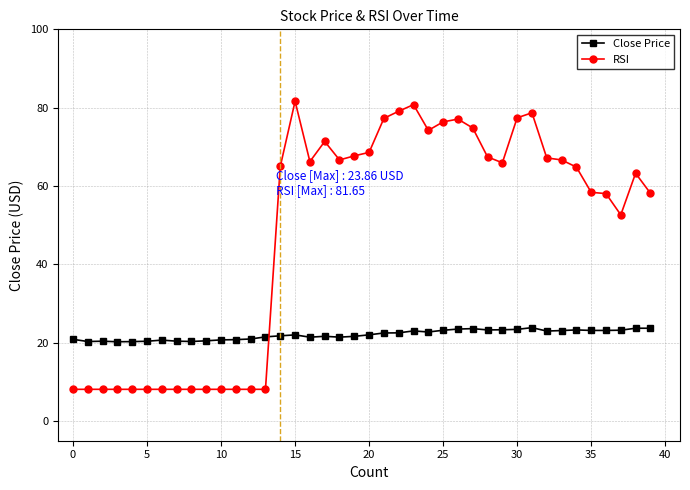

What is the difference between the second highest and second lowest values in the Close Price series?

3.4